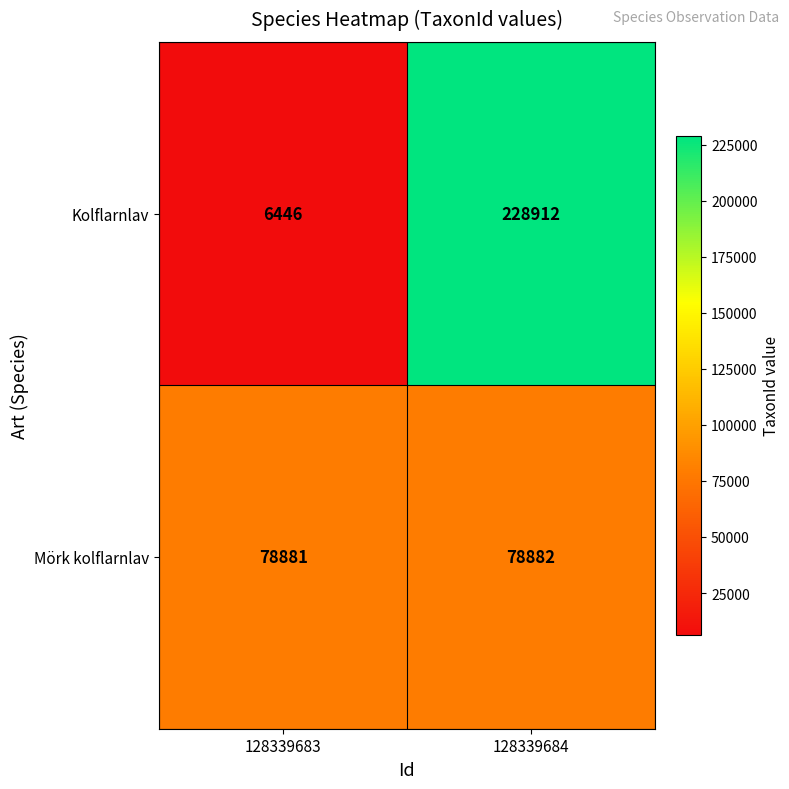

The value of Mörk kolflarnlav at 128339684 is 120855. True or false?

False